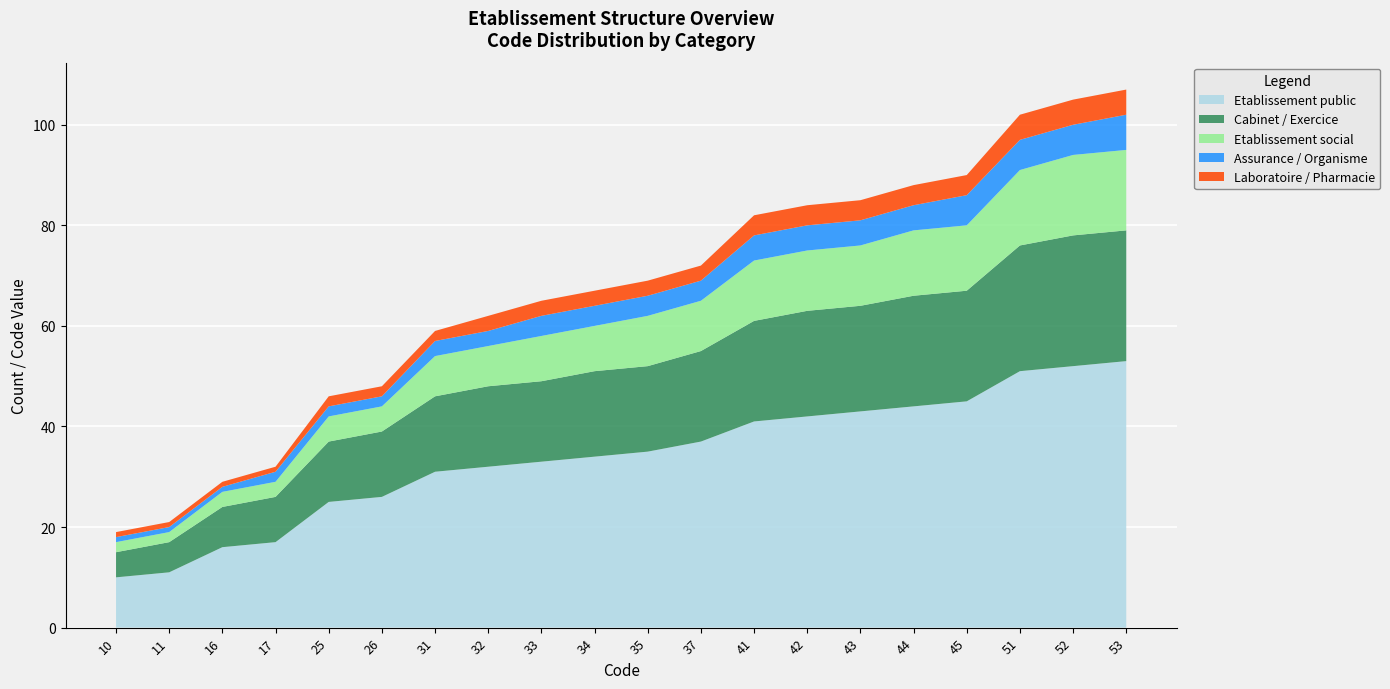

Reading right to left, transcribe all the data shown in this chart.

Etablissement public: 53=53	52=52	51=51	45=45	44=44	43=43	42=42	41=41	37=37	35=35	34=34	33=33	32=32	31=31	26=26	25=25	17=17	16=16	11=11	10=10
Cabinet / Exercice: 53=26	52=26	51=25	45=22	44=22	43=21	42=21	41=20	37=18	35=17	34=17	33=16	32=16	31=15	26=13	25=12	17=9	16=8	11=6	10=5
Etablissement social: 53=16	52=16	51=15	45=13	44=13	43=12	42=12	41=12	37=10	35=10	34=9	33=9	32=8	31=8	26=5	25=5	17=3	16=3	11=2	10=2
Assurance / Organisme: 53=7	52=6	51=6	45=6	44=5	43=5	42=5	41=5	37=4	35=4	34=4	33=4	32=3	31=3	26=2	25=2	17=2	16=1	11=1	10=1
Laboratoire / Pharmacie: 53=5	52=5	51=5	45=4	44=4	43=4	42=4	41=4	37=3	35=3	34=3	33=3	32=3	31=2	26=2	25=2	17=1	16=1	11=1	10=1